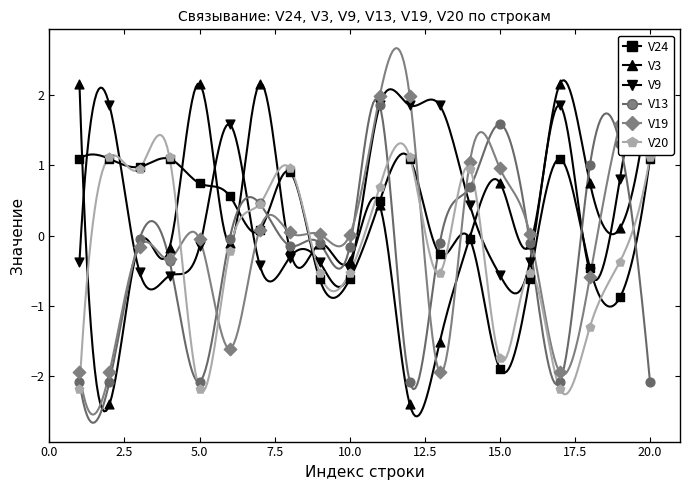

Which series has the widest spread of Y values?

V3